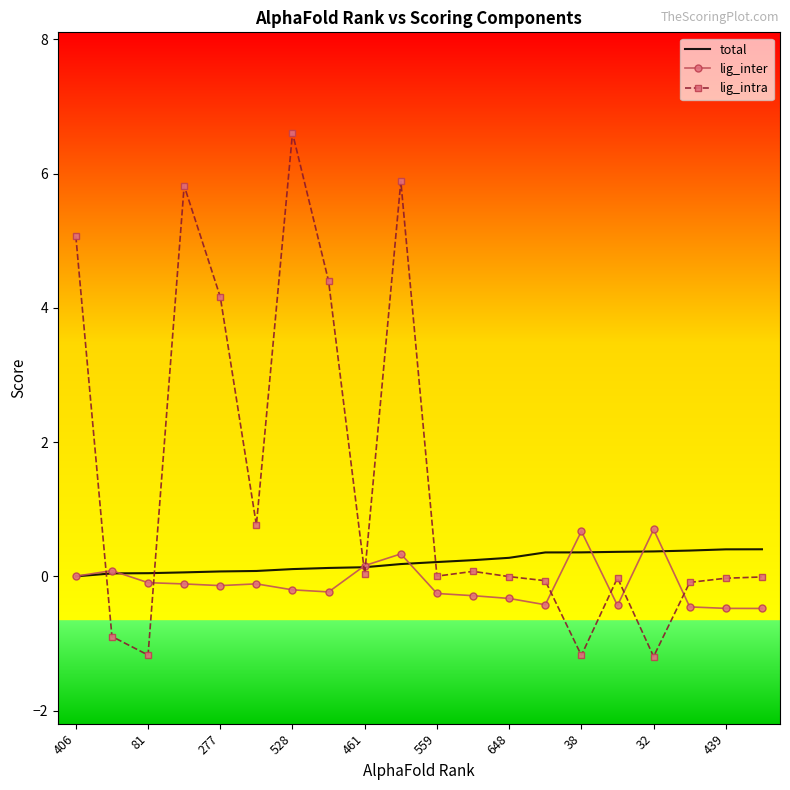

Which series has the largest range (max minus min)?

lig_intra